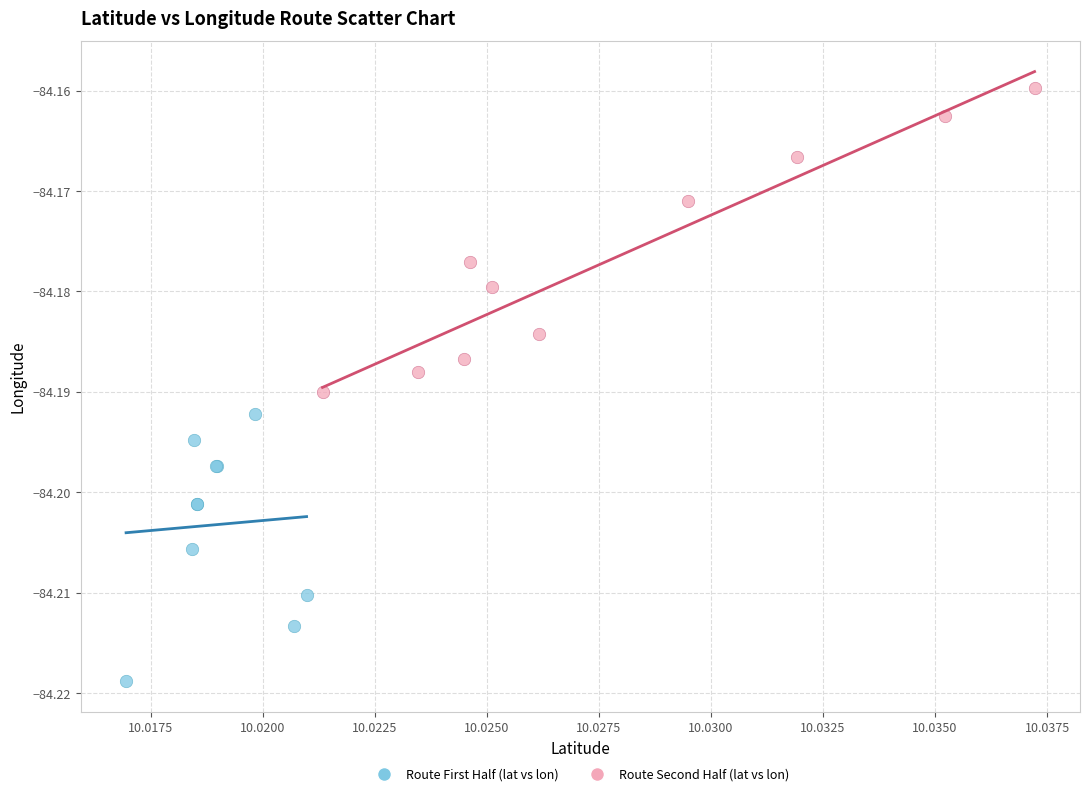

Which series contains the lowest Y value?

Route First Half (lat vs lon)